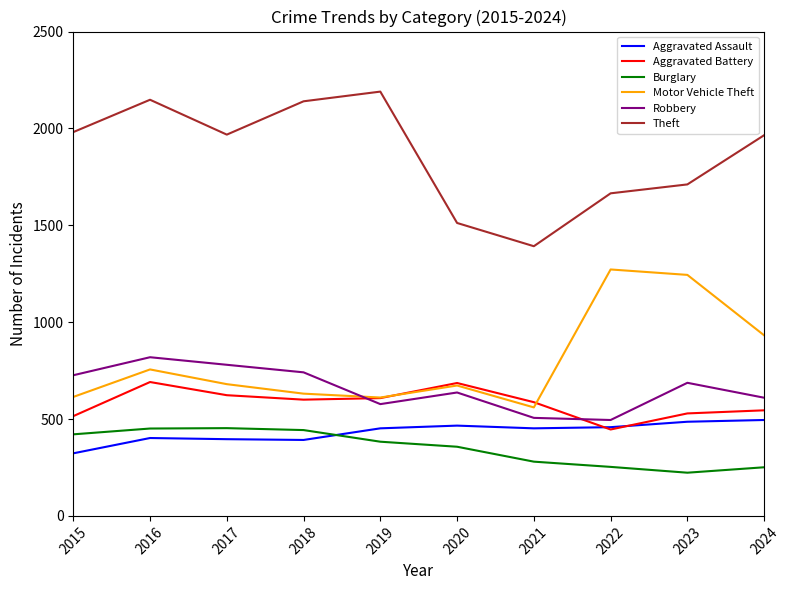

What is the difference between the Aggravated Assault values at 2018 and 2019?

60